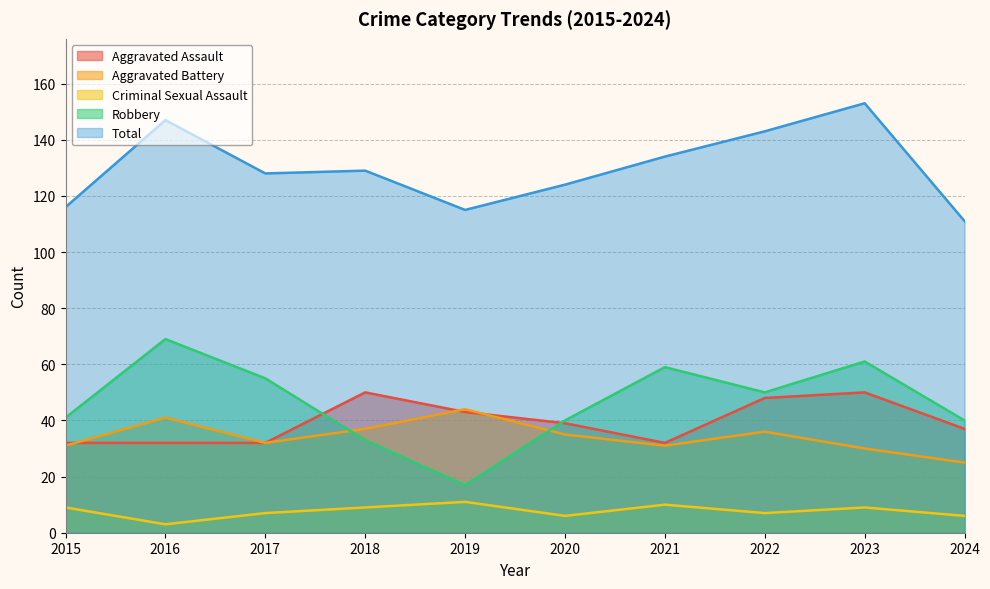

Reading right to left, list all the values displayed in this chart.

Aggravated Assault: 37	50	48	32	39	43	50	32	32	32
Aggravated Battery: 25	30	36	31	35	44	37	32	41	31
Criminal Sexual Assault: 6	9	7	10	6	11	9	7	3	9
Robbery: 40	61	50	59	40	17	33	55	69	41
Total: 111	153	143	134	124	115	129	128	147	116